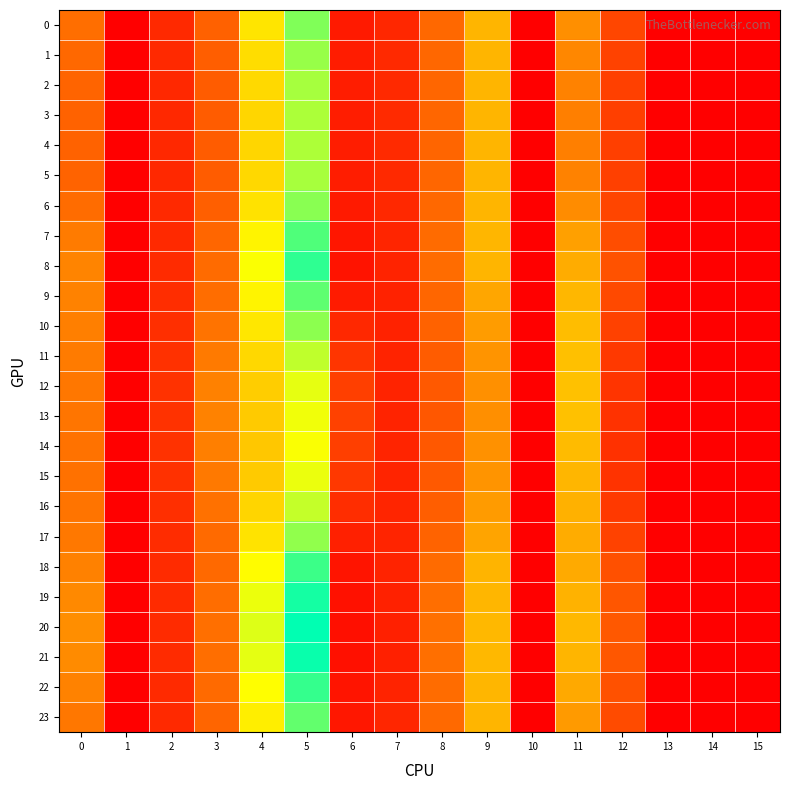

Reading left to right, extract all data points from this chart.

0: 0=11.7	1=0.0	2=4.4	3=10.3	4=24.2	5=33.5	6=2.8	7=4.2	8=11.0	9=19.2	10=0.0	11=15.2	12=7.4	13=0.0	14=0.0	15=0.0
1: 0=11.0	1=0.0	2=4.3	3=10.0	4=23.4	5=32.3	6=3.0	7=4.4	8=10.9	9=19.1	10=0.0	11=14.3	12=7.1	13=0.0	14=0.0	15=0.0
2: 0=10.6	1=0.0	2=4.3	3=9.8	4=22.9	5=31.6	6=3.2	7=4.5	8=10.8	9=19.1	10=0.0	11=13.7	12=6.8	13=0.0	14=0.0	15=0.0
3: 0=10.4	1=0.0	2=4.3	3=9.7	4=22.7	5=31.2	6=3.2	7=4.5	8=10.8	9=19.1	10=0.0	11=13.5	12=6.7	13=0.0	14=0.0	15=0.0
4: 0=10.3	1=0.0	2=4.3	3=9.7	4=22.6	5=31.1	6=3.2	7=4.5	8=10.8	9=19.1	10=0.0	11=13.5	12=6.7	13=0.0	14=0.0	15=0.0
5: 0=10.5	1=0.0	2=4.3	3=9.8	4=22.8	5=31.5	6=3.2	7=4.5	8=10.8	9=19.1	10=0.0	11=13.8	12=6.8	13=0.0	14=0.0	15=0.0
6: 0=11.4	1=0.0	2=4.4	3=10.2	4=23.8	5=33.0	6=2.9	7=4.3	8=11.0	9=19.1	10=0.0	11=14.9	12=7.3	13=0.0	14=0.0	15=0.0
7: 0=13.0	1=0.0	2=4.5	3=10.9	4=25.8	5=36.1	6=2.4	7=3.9	8=11.3	9=19.3	10=0.0	11=16.9	12=8.2	13=0.0	14=0.0	15=0.0
8: 0=14.0	1=0.0	2=4.6	3=11.3	4=27.0	5=37.9	6=2.1	7=3.7	8=11.5	9=19.2	10=0.0	11=18.3	12=8.7	13=0.0	14=0.0	15=0.0
9: 0=13.8	1=0.0	2=4.8	3=11.6	4=25.7	5=35.4	6=3.0	7=3.7	8=10.9	9=17.6	10=0.0	11=19.4	12=7.8	13=0.0	14=0.0	15=0.0
10: 0=13.5	1=0.0	2=5.1	3=12.2	4=24.4	5=32.9	6=4.3	7=3.7	8=10.3	9=16.5	10=0.0	11=20.0	12=6.9	13=0.0	14=0.0	15=0.0
11: 0=13.0	1=0.0	2=5.3	3=13.0	4=22.8	5=30.2	6=5.7	7=3.7	8=9.8	9=15.7	10=0.0	11=20.3	12=6.1	13=0.0	14=0.0	15=0.0
12: 0=12.6	1=0.0	2=5.4	3=13.7	4=21.7	5=28.2	6=6.7	7=3.8	8=9.4	9=15.2	10=0.0	11=20.4	12=5.5	13=0.0	14=0.0	15=0.0
13: 0=12.4	1=0.0	2=5.4	3=13.8	4=21.3	5=27.6	6=6.9	7=3.8	8=9.3	9=15.2	10=0.0	11=20.4	12=5.4	13=0.0	14=0.0	15=0.0
14: 0=12.1	1=0.0	2=5.3	3=13.5	4=21.0	5=27.2	6=6.8	7=3.9	8=9.3	9=15.4	10=0.0	11=19.8	12=5.3	13=0.0	14=0.0	15=0.0
15: 0=12.1	1=0.0	2=5.2	3=12.8	4=21.4	5=28.0	6=6.1	7=3.9	8=9.5	9=15.7	10=0.0	11=19.3	12=5.5	13=0.0	14=0.0	15=0.0
16: 0=12.3	1=0.0	2=5.0	3=11.9	4=22.5	5=30.0	6=4.9	7=3.9	8=10.0	9=16.4	10=0.0	11=18.7	12=6.1	13=0.0	14=0.0	15=0.0
17: 0=12.7	1=0.0	2=4.8	3=11.2	4=24.0	5=32.6	6=3.5	7=3.9	8=10.5	9=17.4	10=0.0	11=18.2	12=7.0	13=0.0	14=0.0	15=0.0
18: 0=13.7	1=0.0	2=4.6	3=11.2	4=26.6	5=37.2	6=2.2	7=3.8	8=11.4	9=19.1	10=0.0	11=18.0	12=8.6	13=0.0	14=0.0	15=0.0
19: 0=14.5	1=0.0	2=4.6	3=11.6	4=27.9	5=39.2	6=1.9	7=3.6	8=11.7	9=19.3	10=0.0	11=18.9	12=9.1	13=0.0	14=0.0	15=0.0
20: 0=15.0	1=0.0	2=4.6	3=11.8	4=28.6	5=40.3	6=1.7	7=3.5	8=11.8	9=19.4	10=0.0	11=19.5	12=9.4	13=0.0	14=0.0	15=0.0
21: 0=14.8	1=0.0	2=4.6	3=11.7	4=28.3	5=39.8	6=1.8	7=3.5	8=11.8	9=19.4	10=0.0	11=19.2	12=9.2	13=0.0	14=0.0	15=0.0
22: 0=13.8	1=0.0	2=4.5	3=11.2	4=26.8	5=37.6	6=2.1	7=3.8	8=11.5	9=19.3	10=0.0	11=17.9	12=8.6	13=0.0	14=0.0	15=0.0
23: 0=12.6	1=0.0	2=4.5	3=10.7	4=25.2	5=35.1	6=2.5	7=4.0	8=11.2	9=19.2	10=0.0	11=16.4	12=8.0	13=0.0	14=0.0	15=0.0